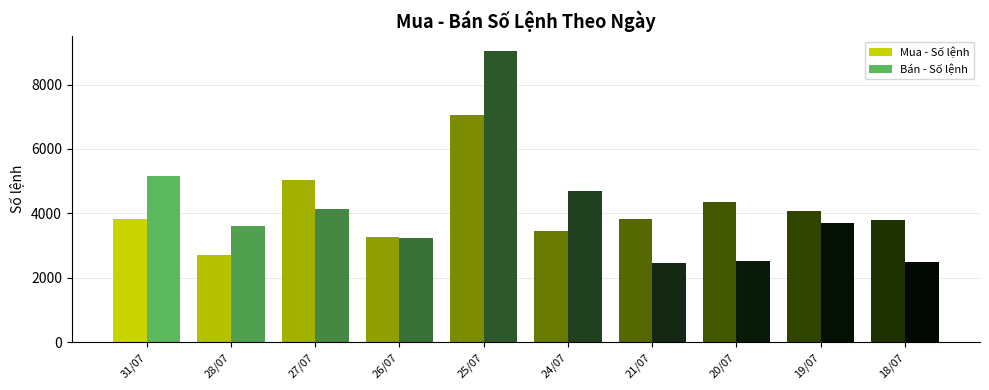

What position from the right is 21/07?

4